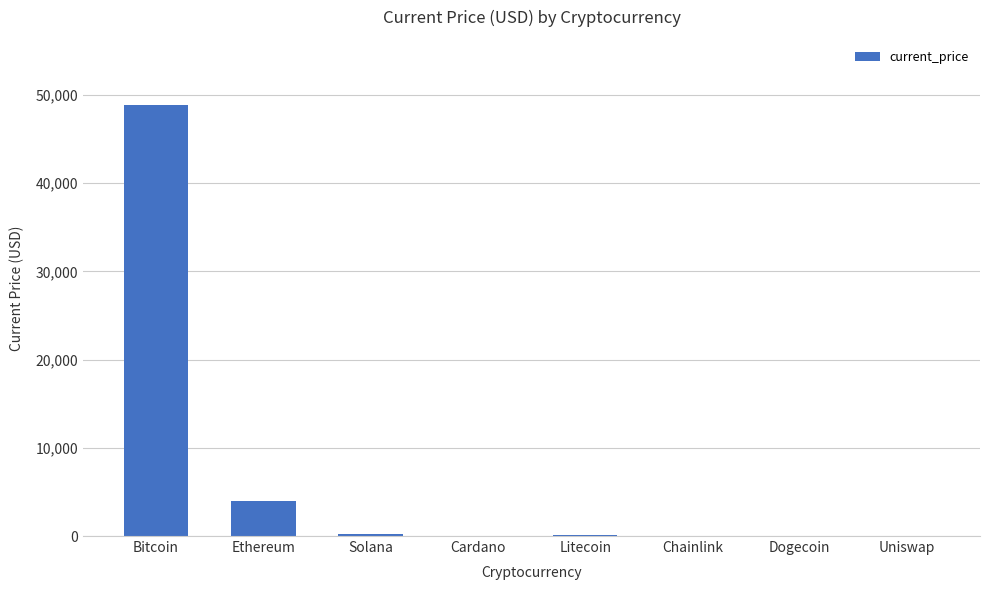

What is the greatest value displayed?

48895.0